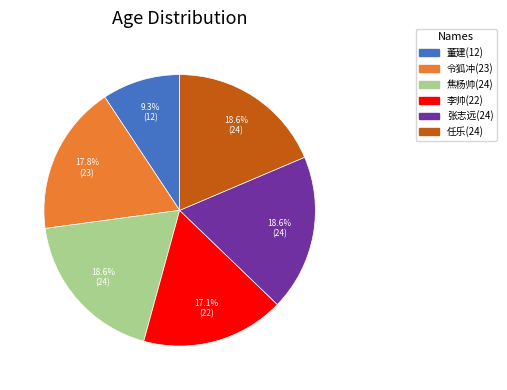

How many segments does this pie chart have?

6